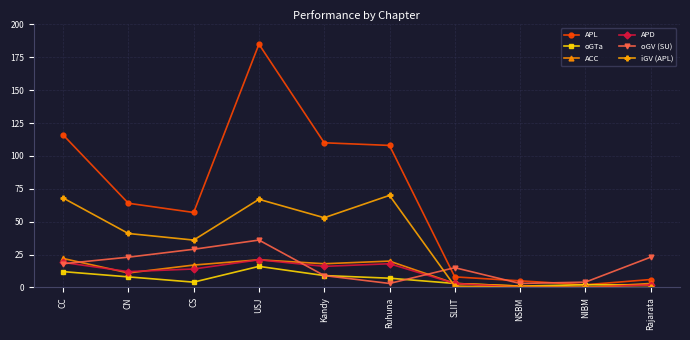

What is the total value across all series at Kandy?

215